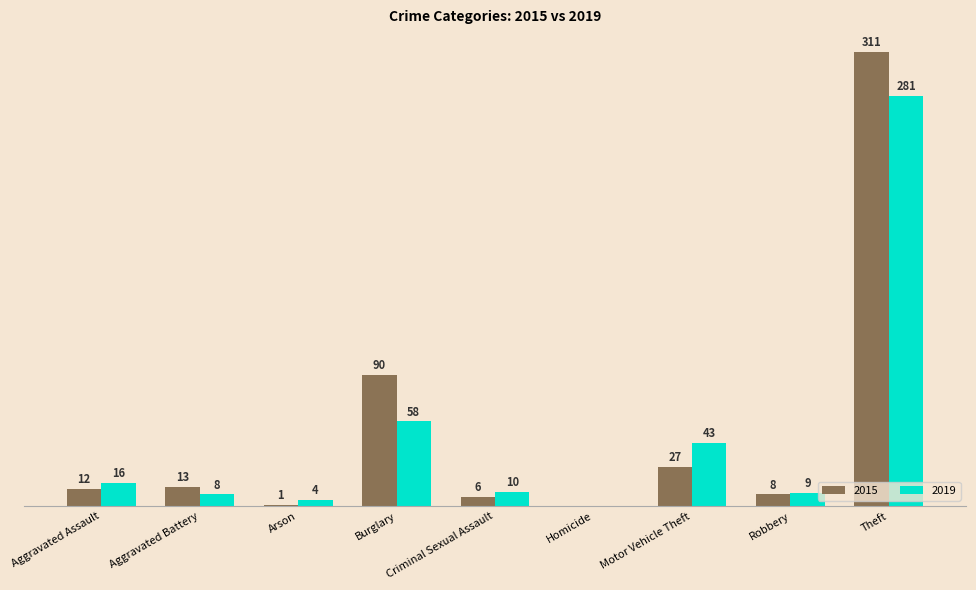

At which label is 2015 closest to 155?

Burglary